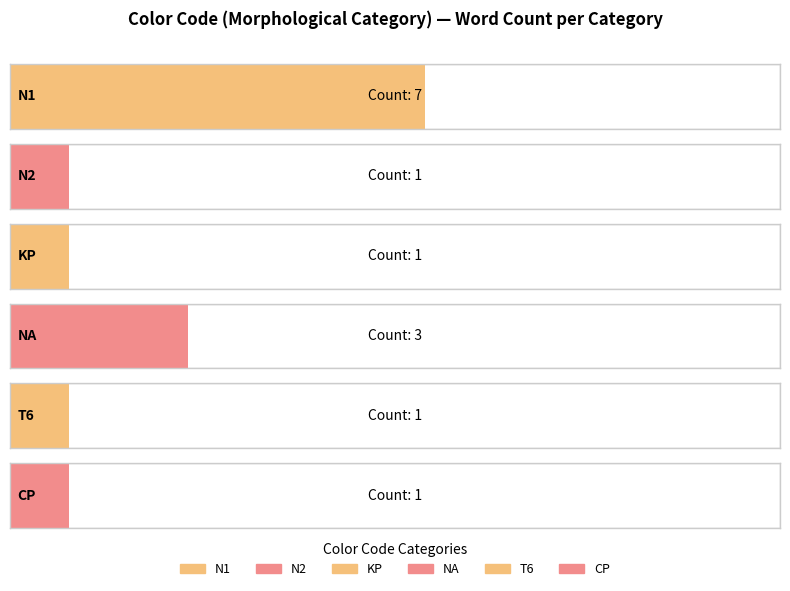

What is the smallest value displayed?

1